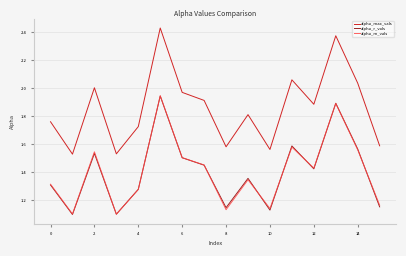

True or false: alpha_m_vals and alpha_max_vals cross at least once.

False